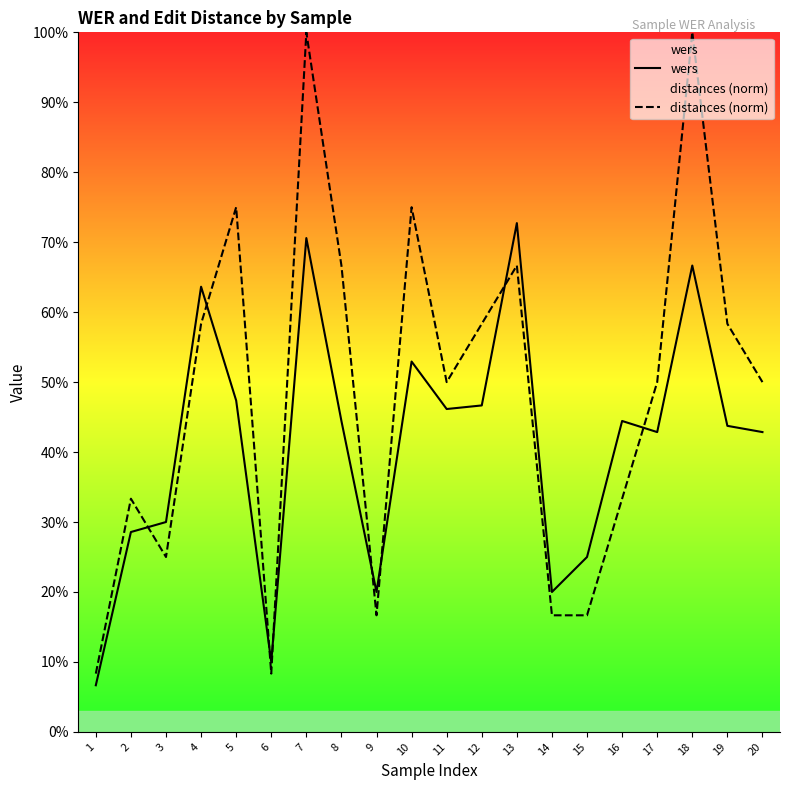

Between which two adjacent categories do distances (norm) and wers first intersect?

2 and 3